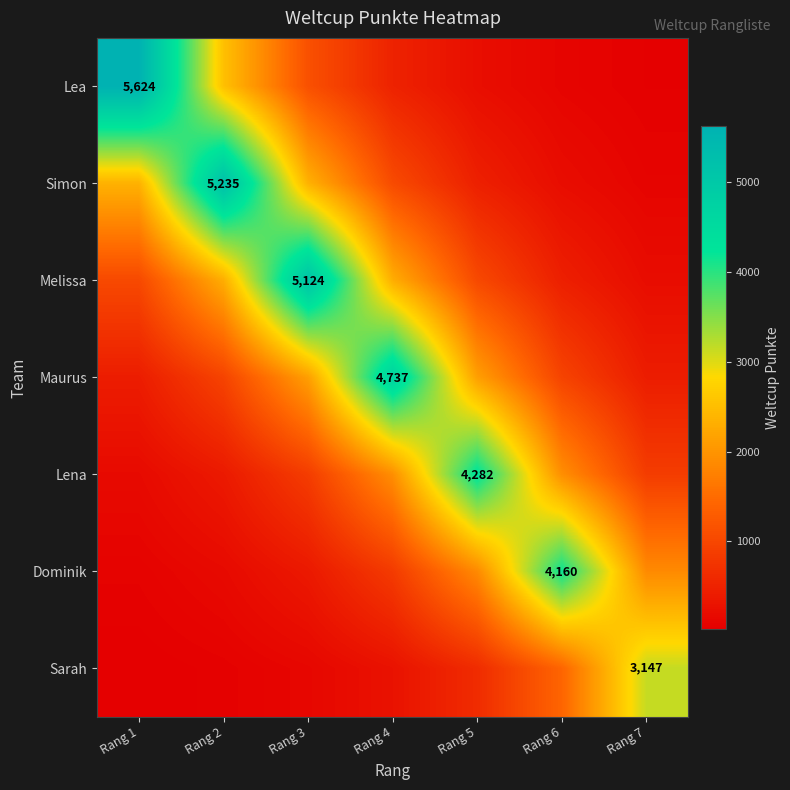

List the labels in order of Lena value, smallest first.

Rang 1, Rang 2, Rang 3, Rang 7, Rang 4, Rang 6, Rang 5